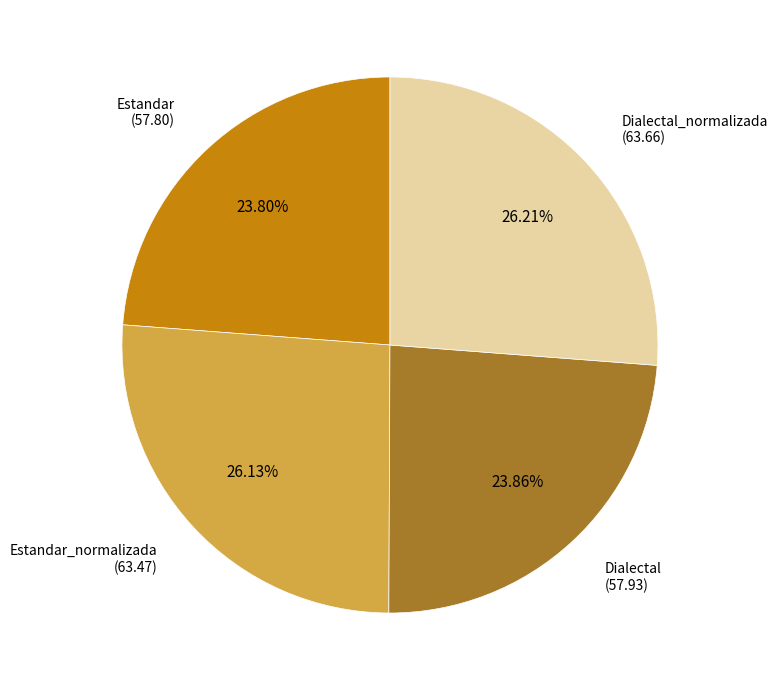

How many slices are in this pie chart?

4